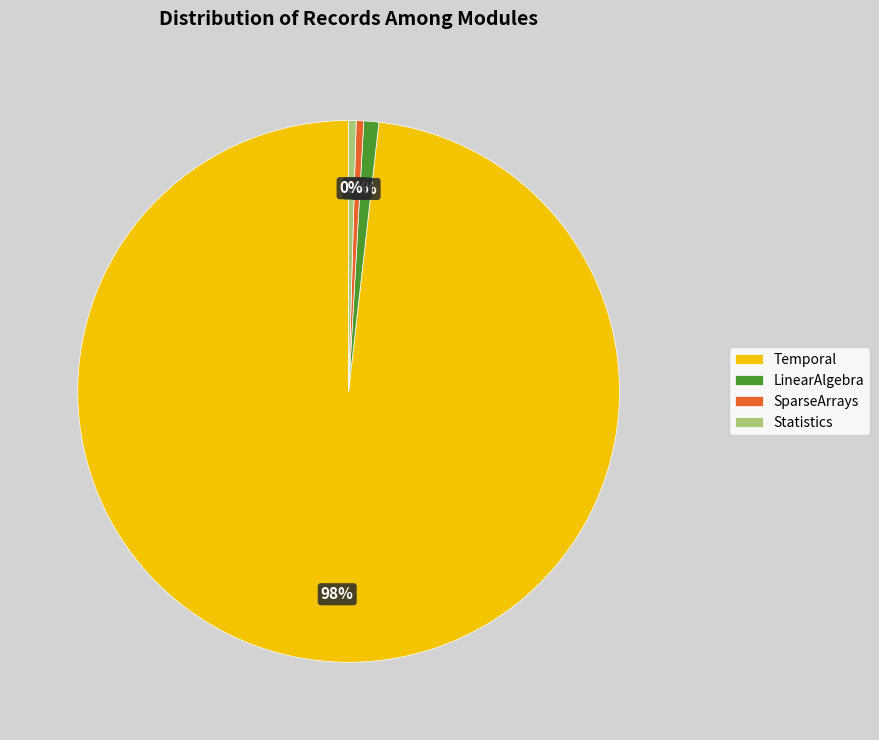

To the nearest percent, what is the difference between the Statistics and SparseArrays slice percentages?

0%